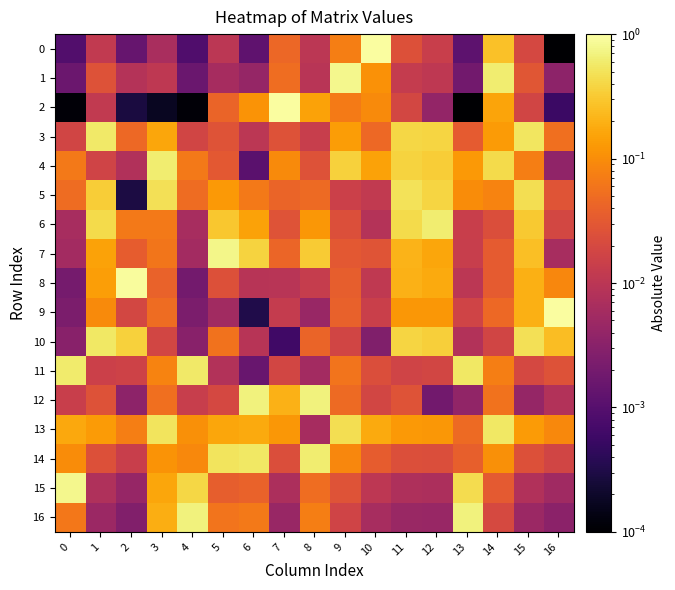

Which has a higher value, 2 or 13?

2